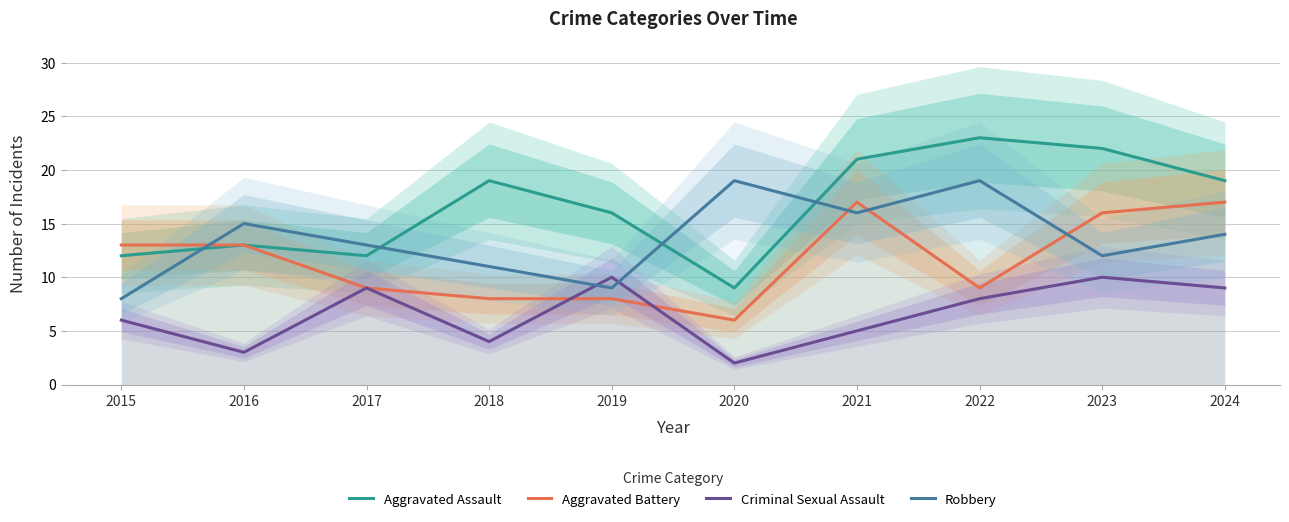

Between 2015 and 2022, which series saw the biggest shift?

Aggravated Assault